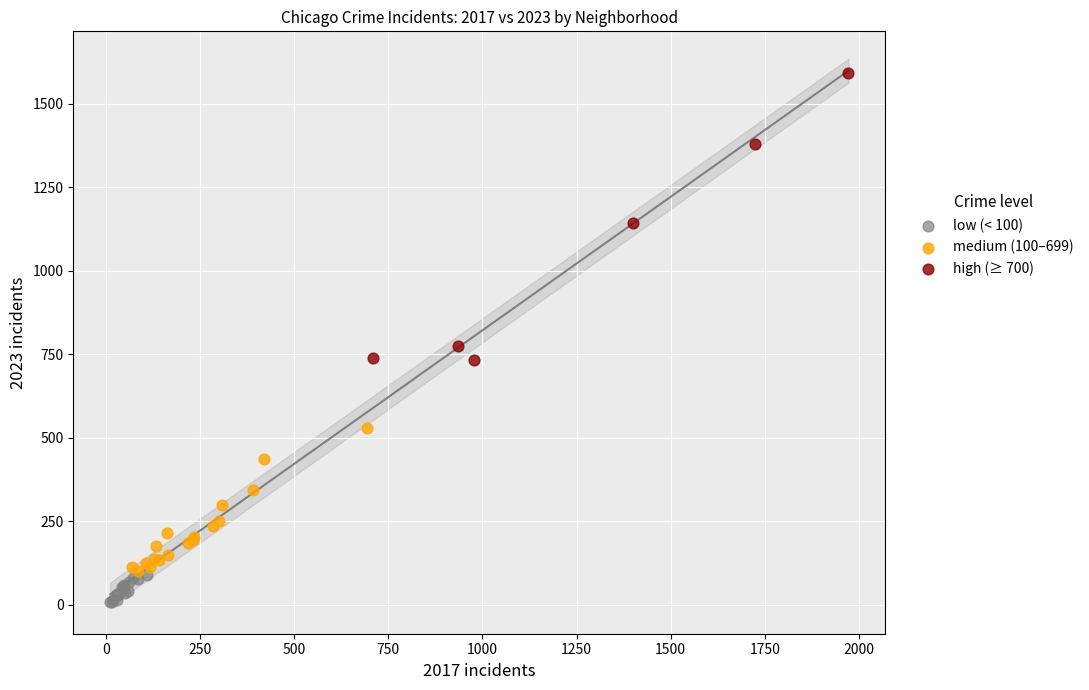

Which series reaches the minimum Y coordinate?

low (< 100)